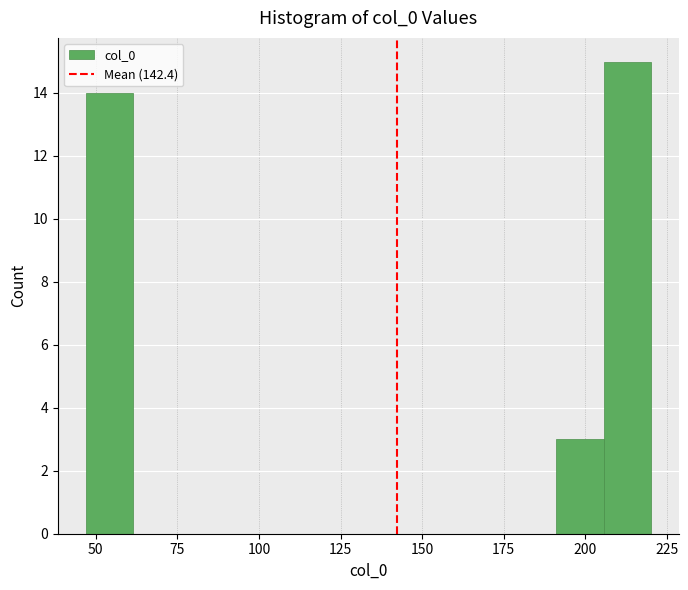

Around what value on the x-axis is the tallest bar? Give the approximate position of its centre, as read against the axis.

215